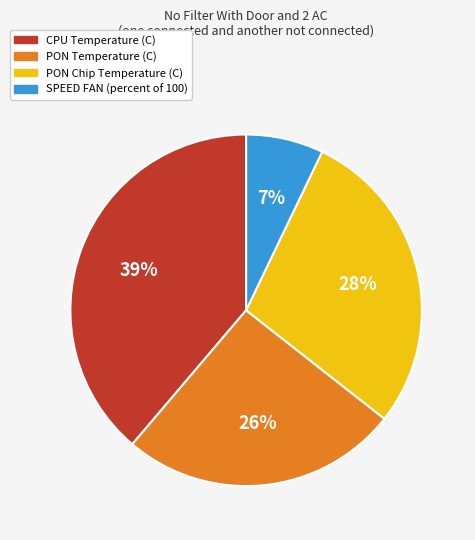

To the nearest percent, what is the difference between the largest and smallest slice percentages?

32%